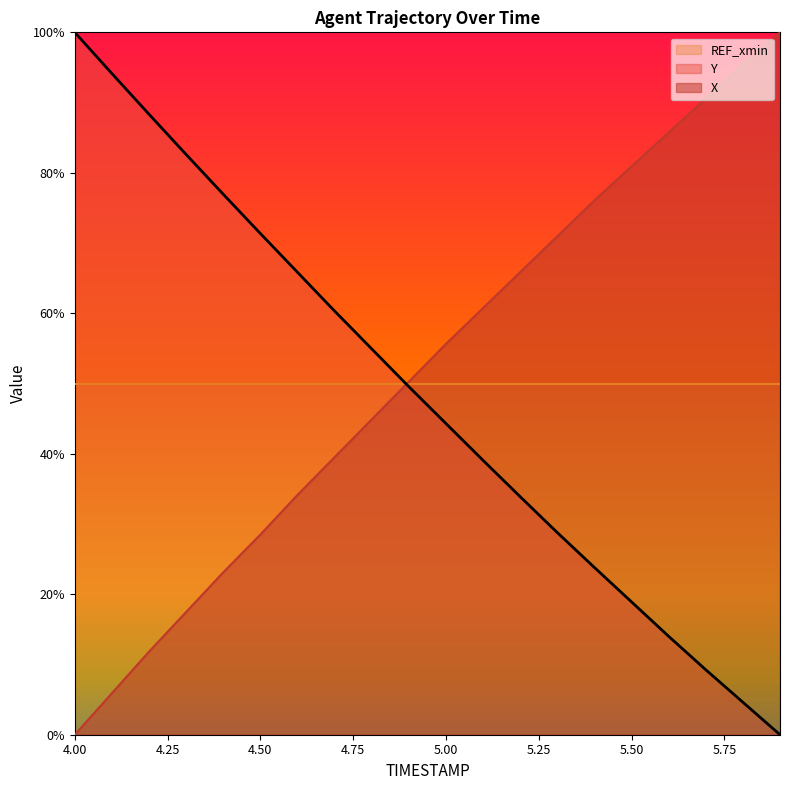

Where is Y nearest to the value 0?

5.9